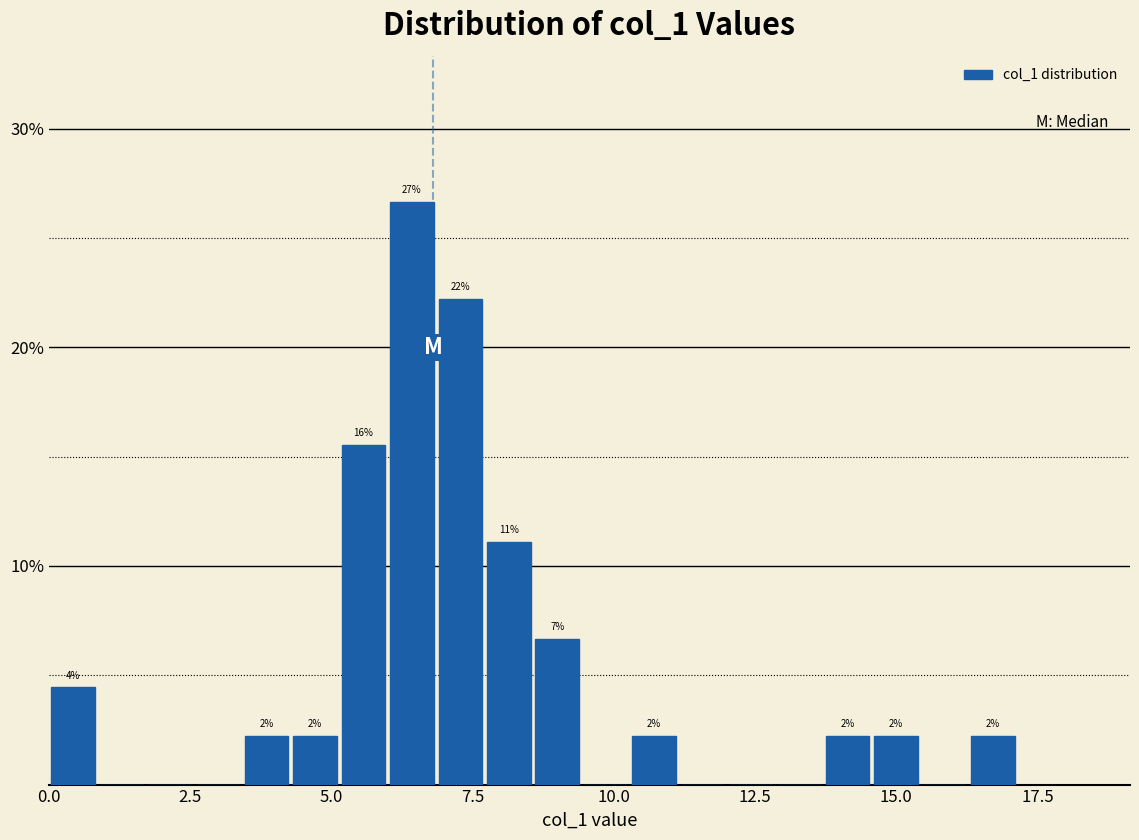

Read against the x-axis, roughly where is the centre of the tallest bar?

6.5